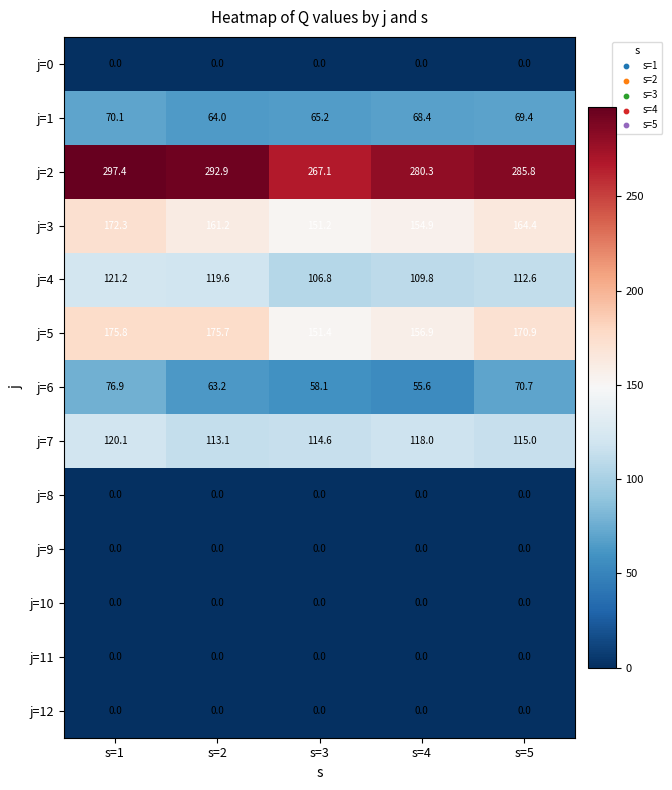

What is the difference between the second highest and minimum values in the j=2 series?

25.8